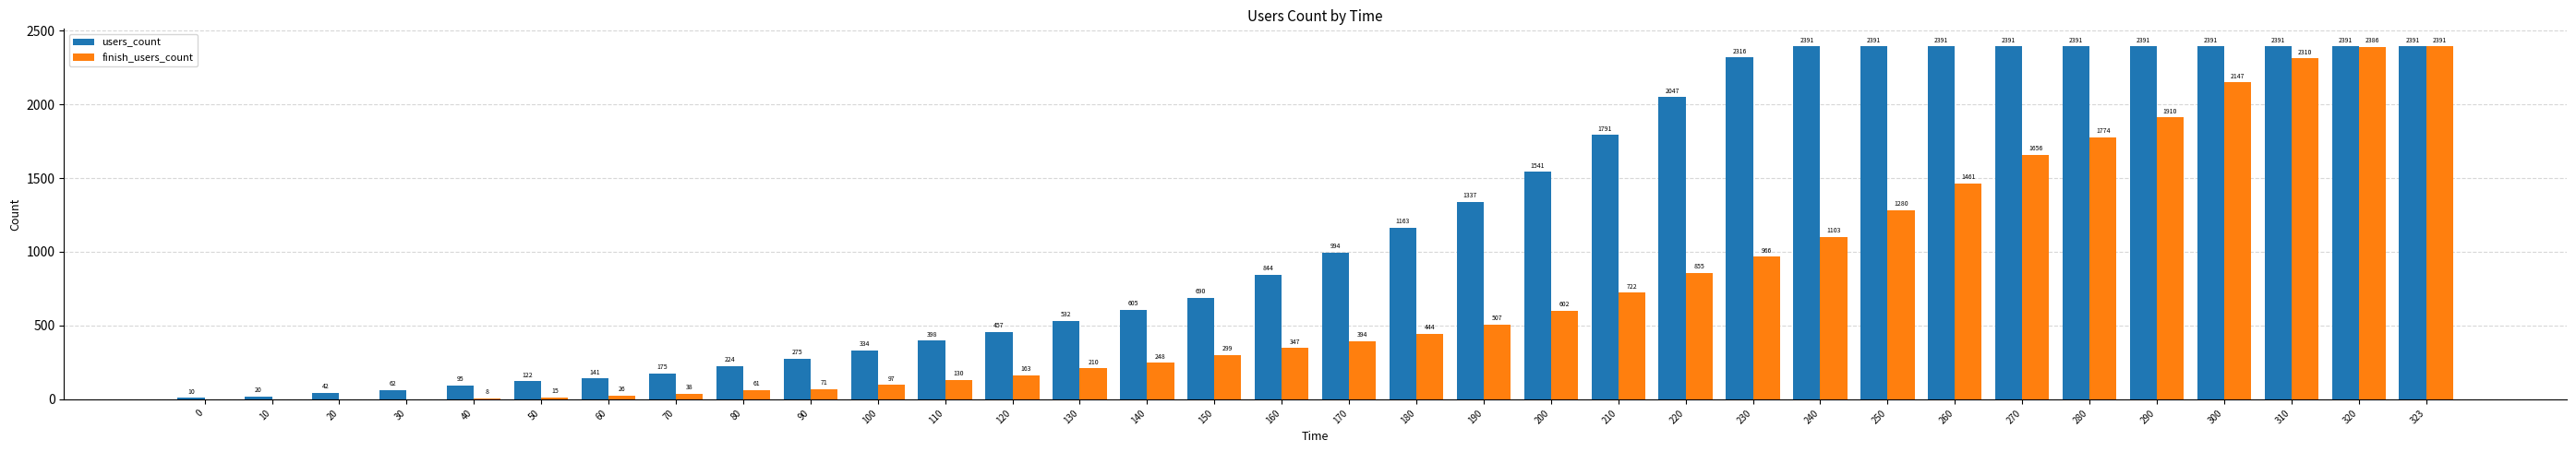

At which label is users_count closest to 1200?

180